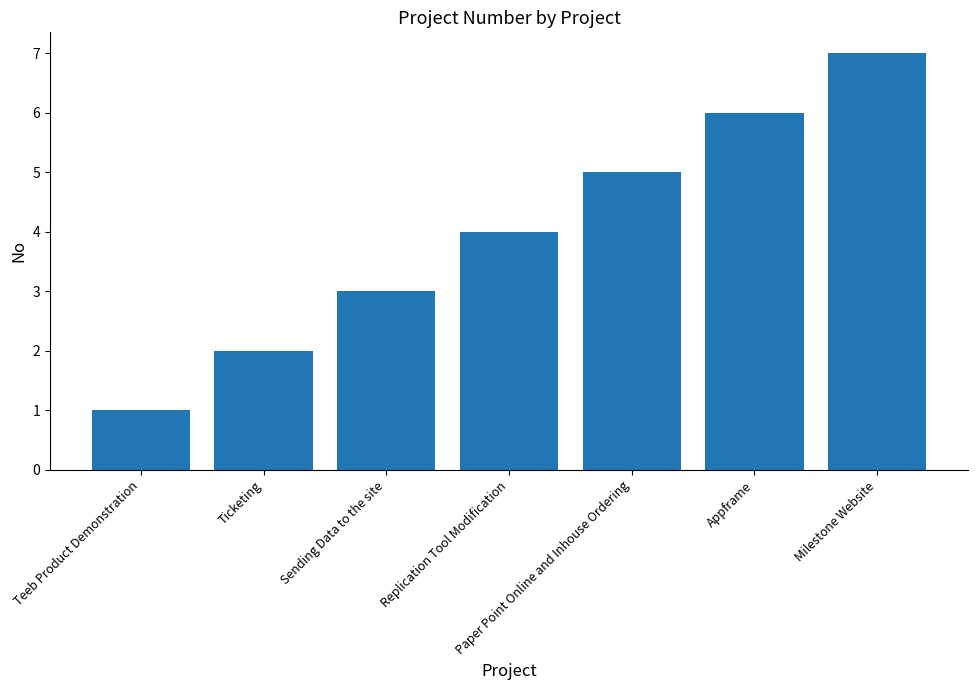

Rank the categories by value from lowest to highest.

Teeb Product Demonstration, Ticketing, Sending Data to the site, Replication Tool Modification, Paper Point Online and Inhouse Ordering, Appframe, Milestone Website